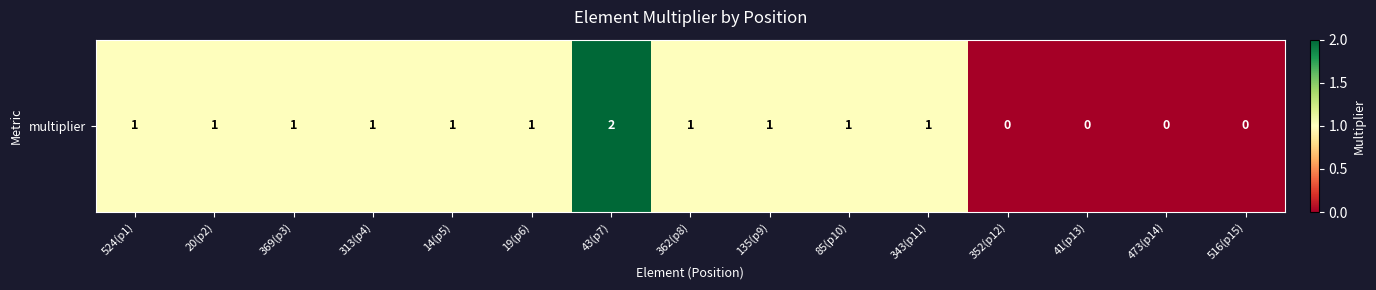

At which category does the chart reach its peak across all series?

43(p7)